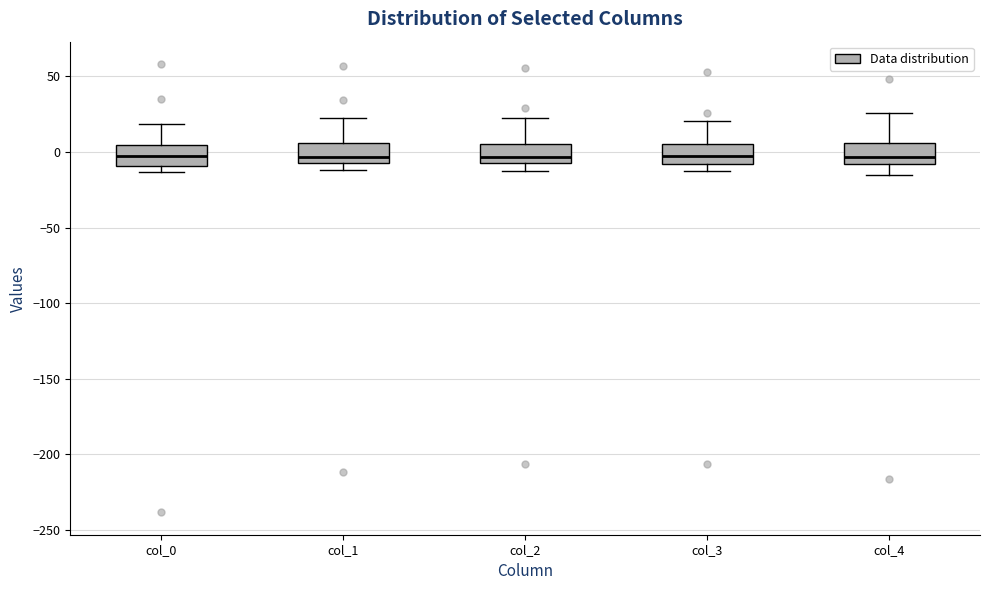

Reading left to right, read every box against the y-axis: the position of its median line, the range the box covers, and the ends of its whiskers. The values are not printed on the chart, so give them approximately, as read against the axis.

col_0: median -5, box -10 to 5, whiskers -15 to 20
col_1: median -5 (just above the box's lower edge), box -5 to 5, whiskers -10 to 25
col_2: median -5 (just above the box's lower edge), box -5 to 5, whiskers -10 to 25
col_3: median 0, box -10 to 5, whiskers -15 to 20
col_4: median -5, box -10 to 5, whiskers -15 to 25